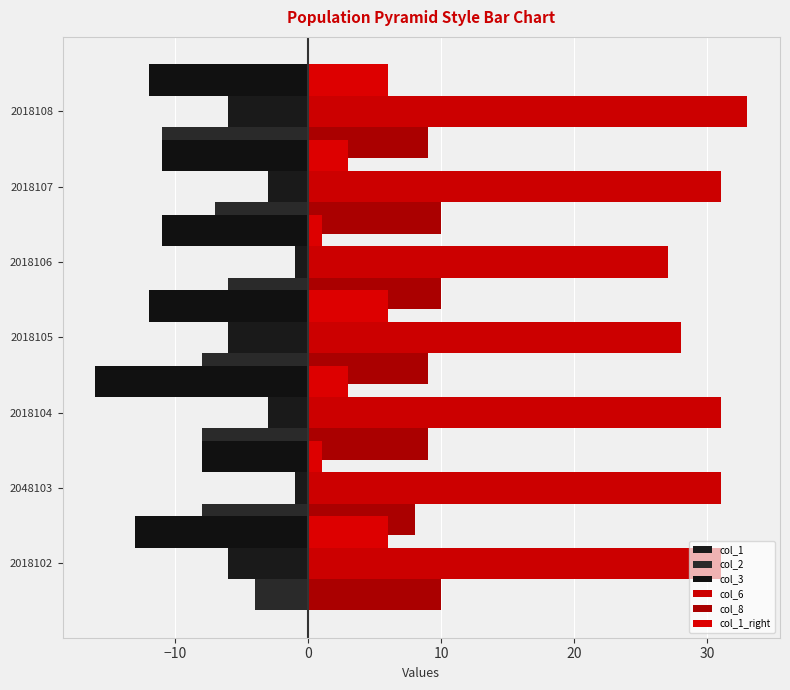

The col_1_right series shows 0 at 2048103. True or false?

False